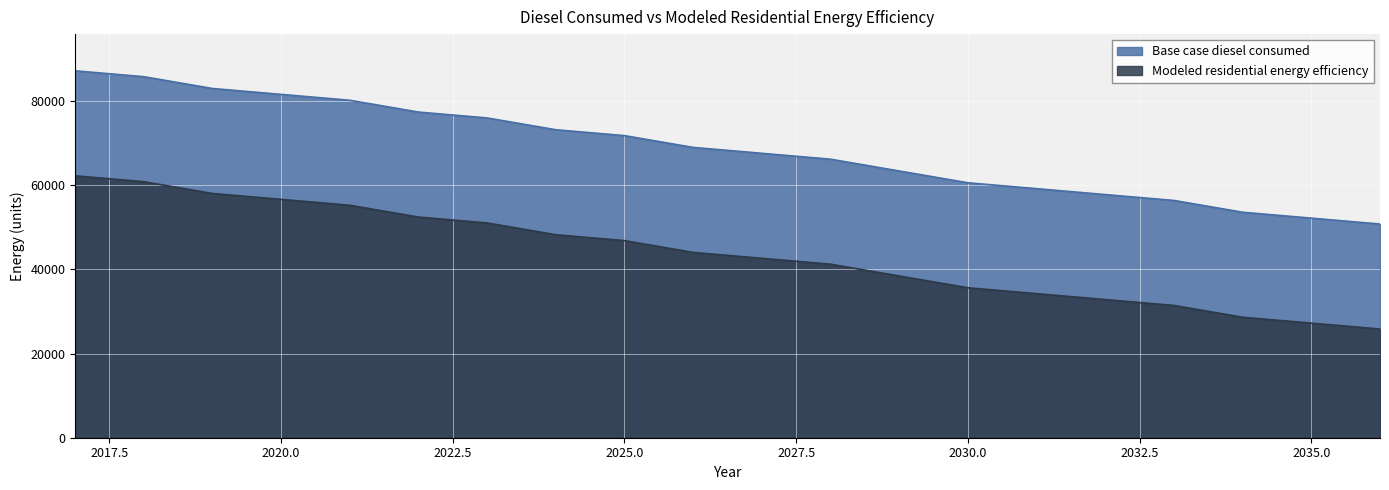

What is the difference between the second highest and second lowest values in the Base case diesel consumed series?

33610.3